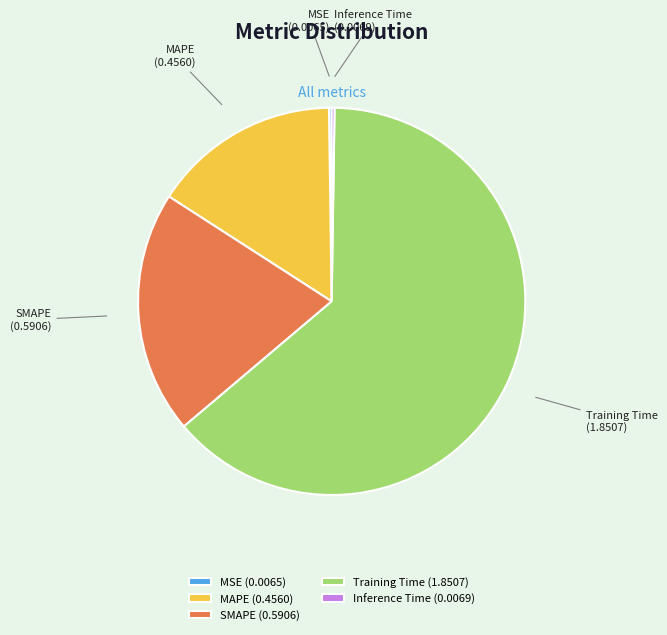

Combined, do SMAPE and Training Time account for over 50%?

Yes